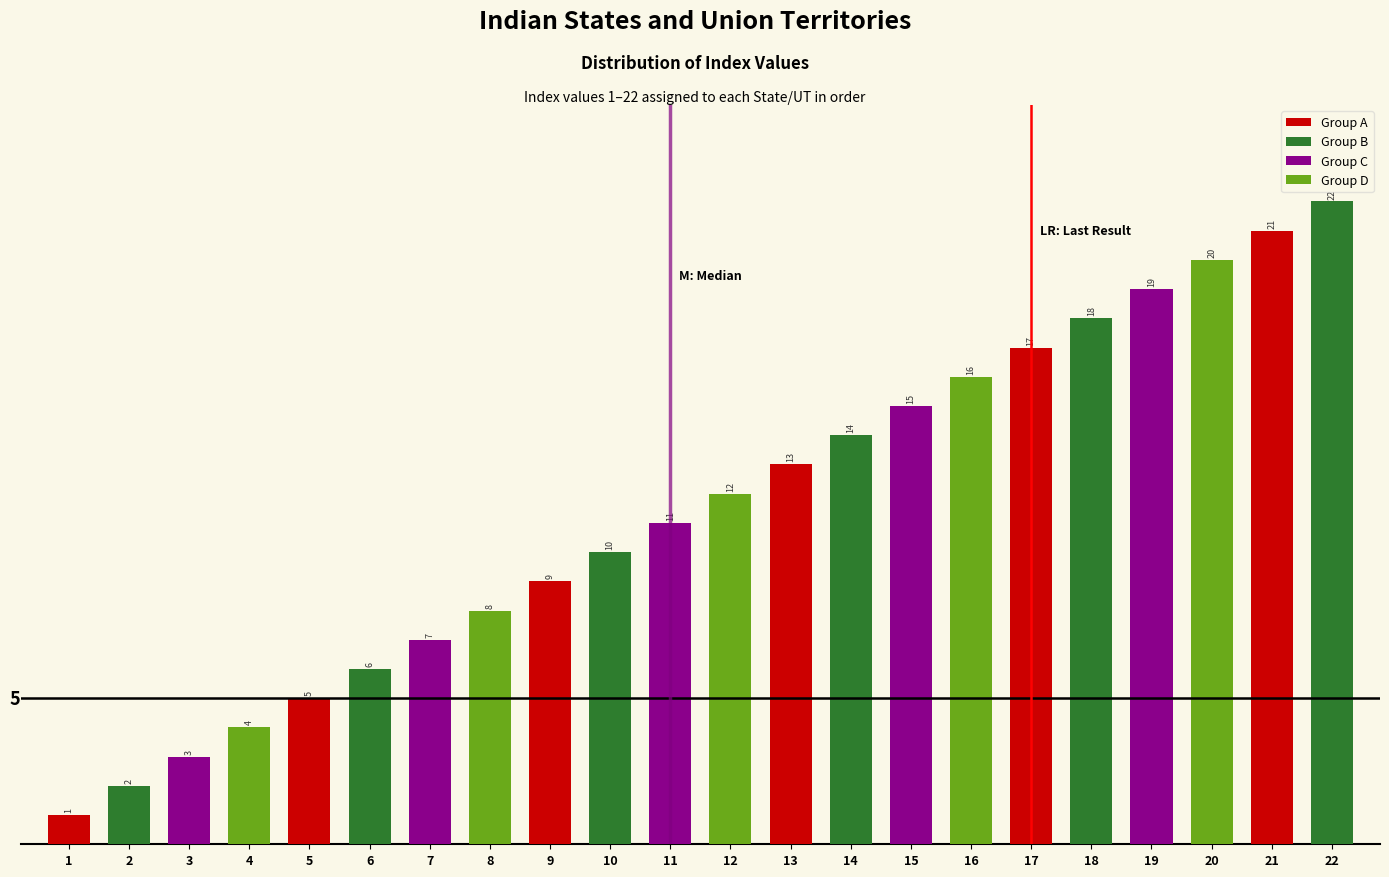

What is the value of the 12th bar from the left?

12